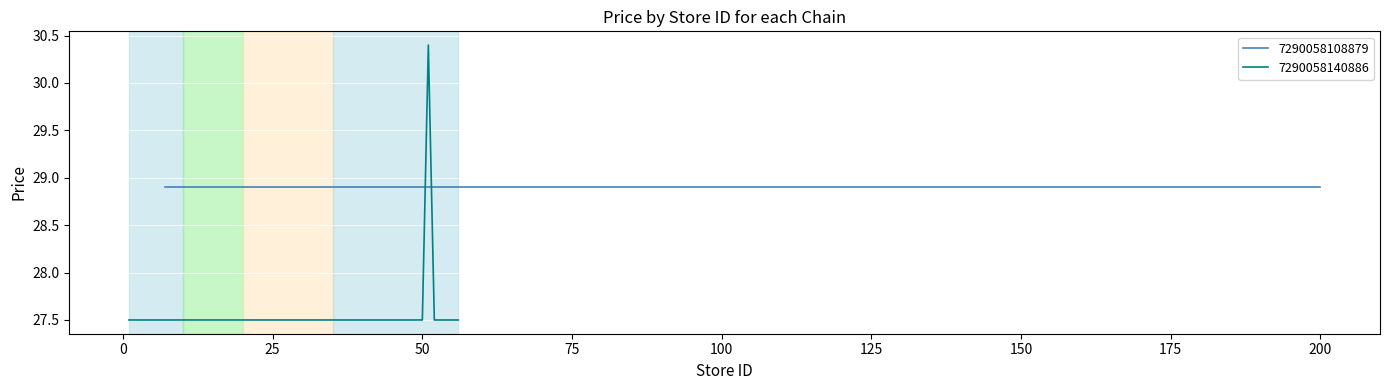

What is the highest value of the 7290058140886 series?

30.4